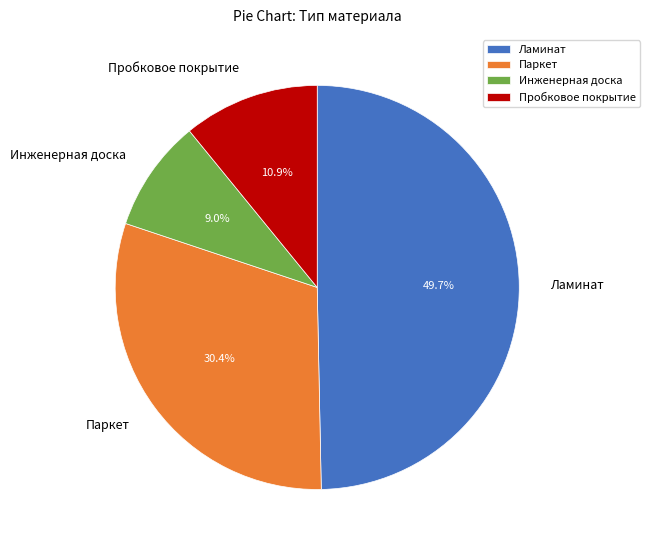

To the nearest percent, what is the difference between the largest and smallest slice percentages?

41%